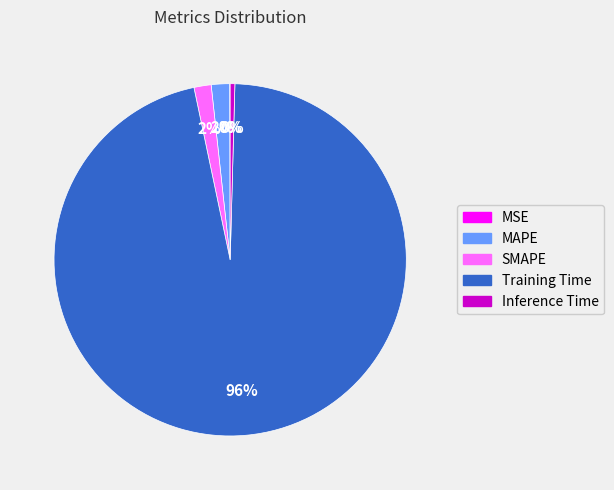

Which category has the biggest portion of the pie?

Training Time